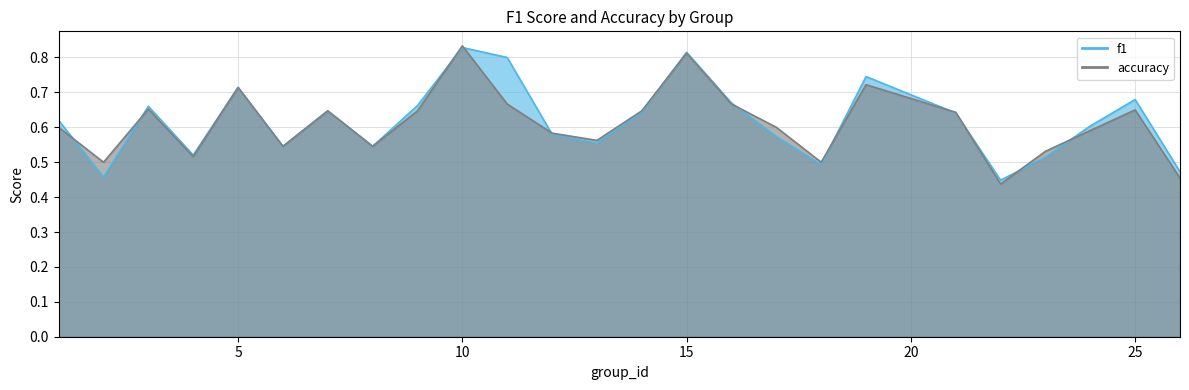

How many interior local valleys does the accuracy series have?

7